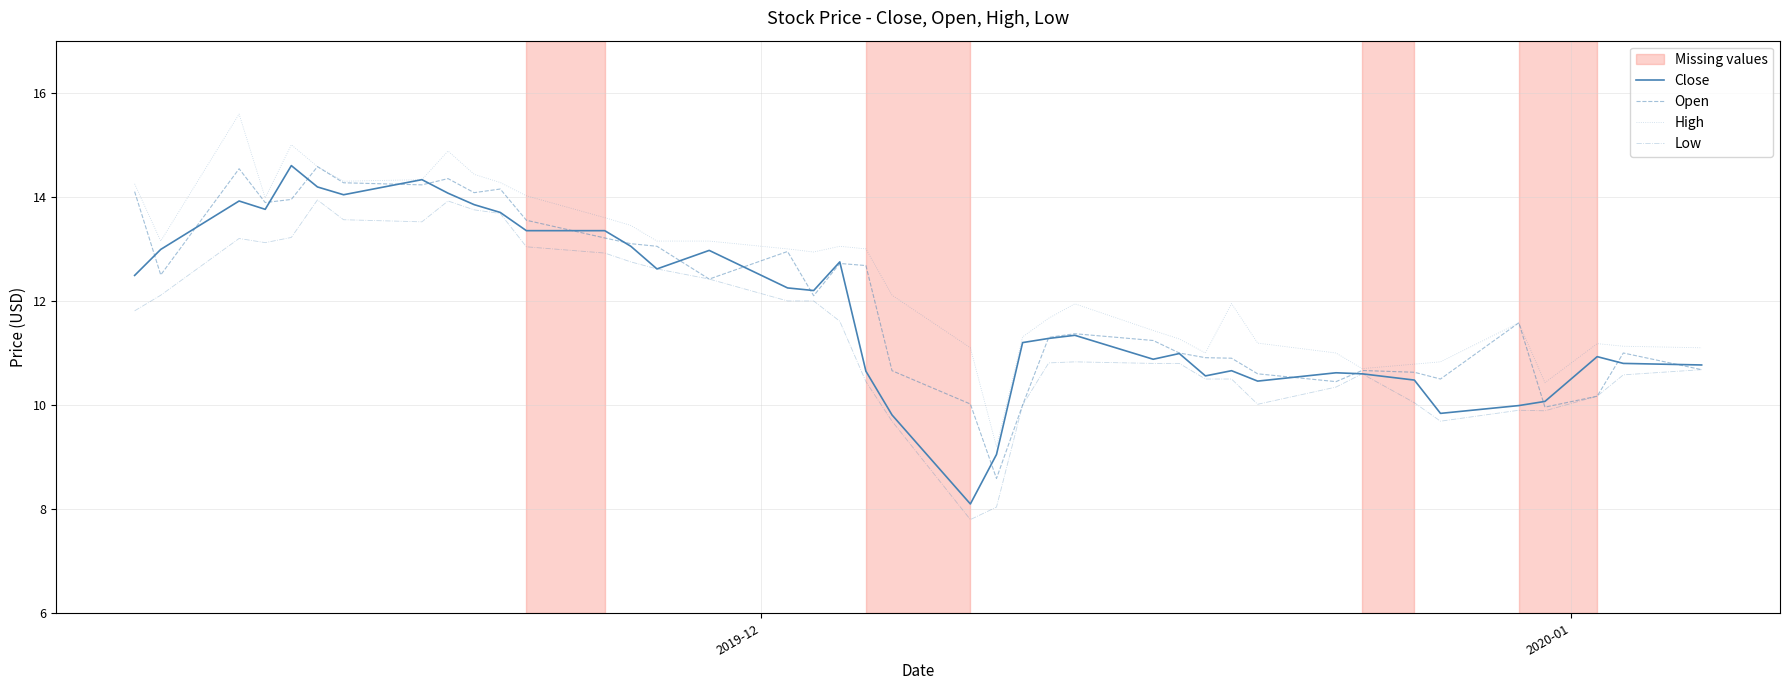

Rank the series by their average value, from lowest to highest.

Low, Close, Open, High